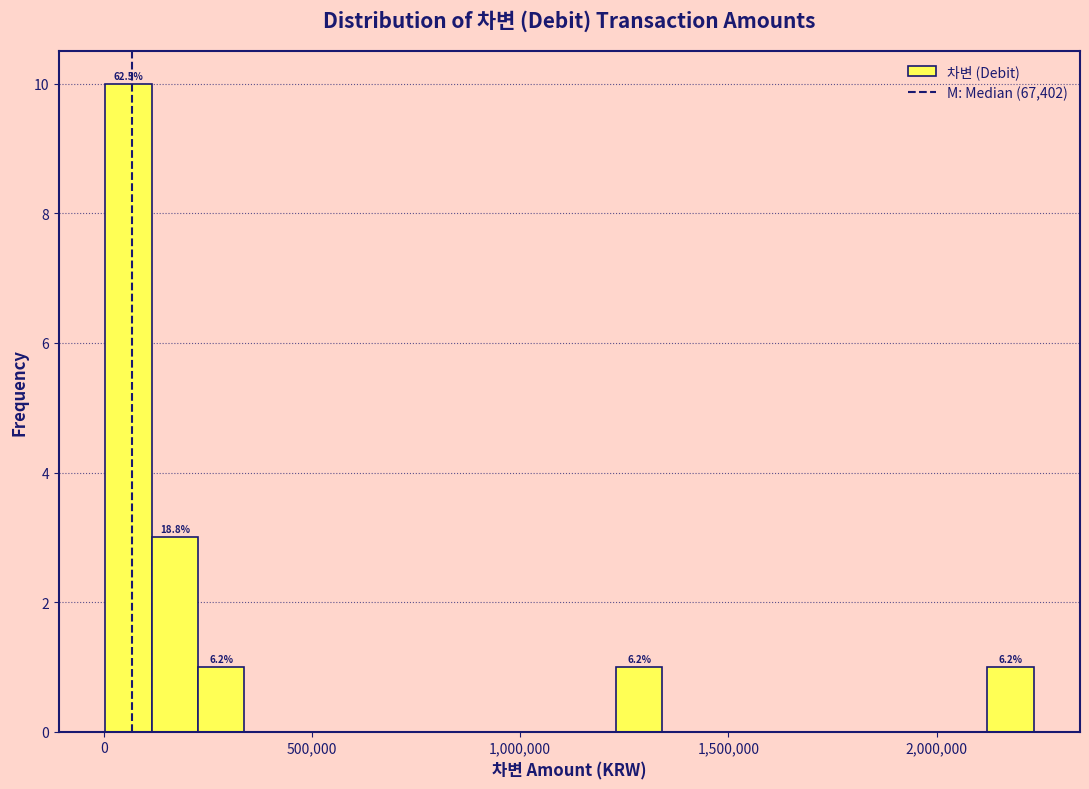

Around what value on the x-axis is the tallest bar? Give the approximate position of its centre, as read against the axis.

50000